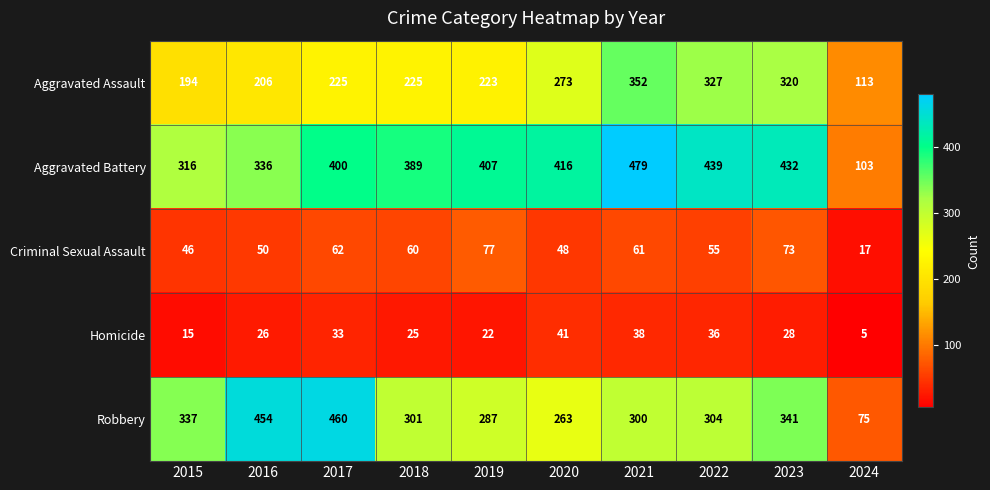

At 2015, list the series in order from largest to smallest.

Robbery, Aggravated Battery, Aggravated Assault, Criminal Sexual Assault, Homicide